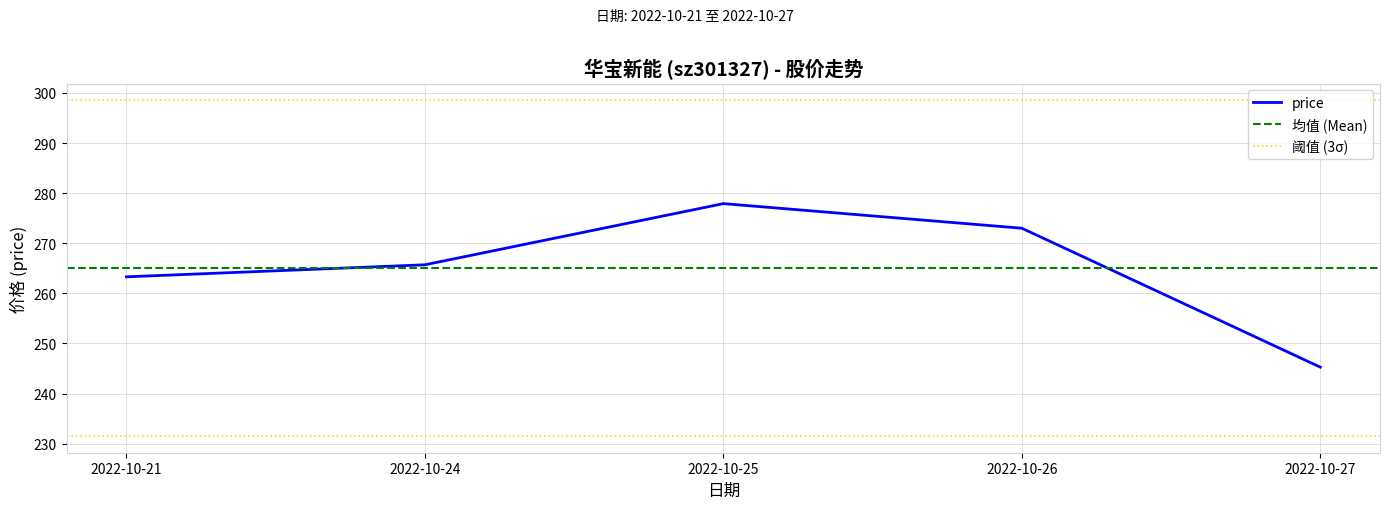

Is it true that the value at 2022-10-24 is 265.7?

True